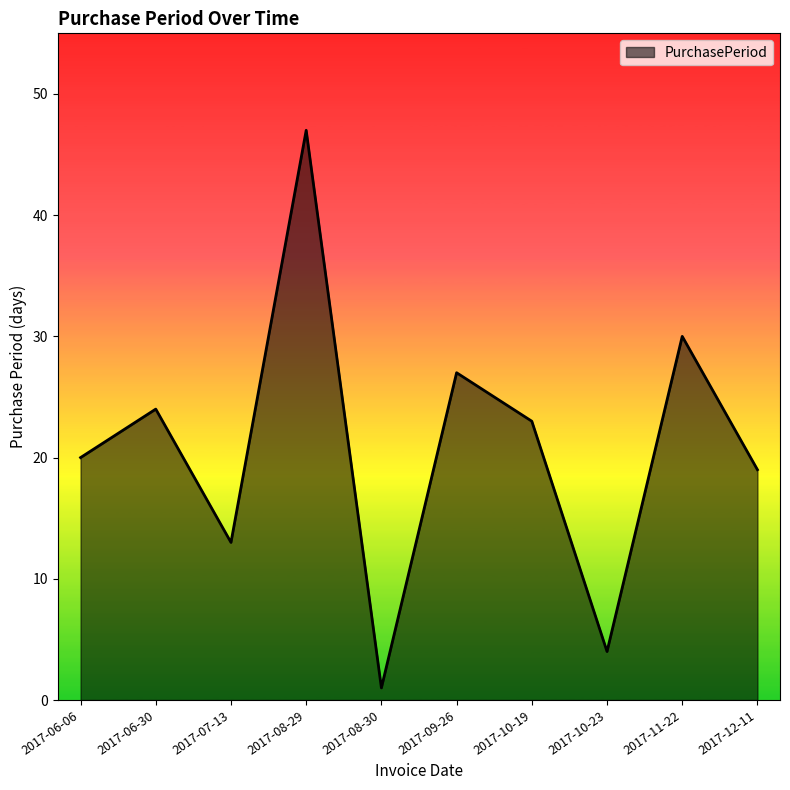

At which category does the chart reach its peak across all series?

2017-08-29